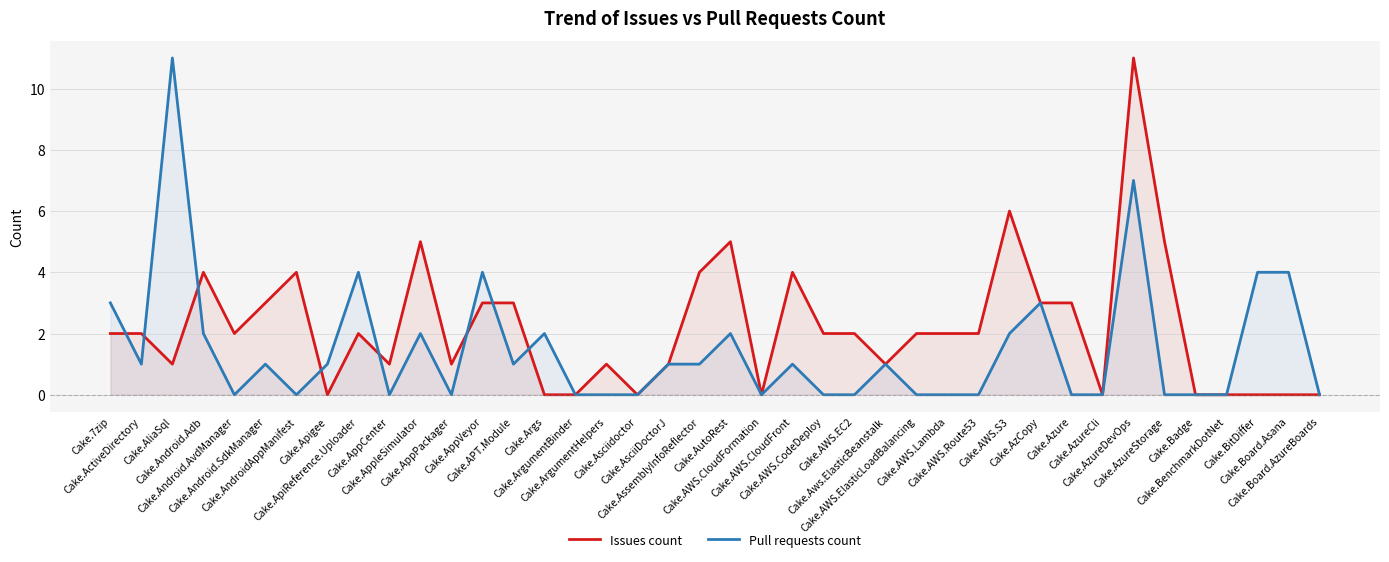

At which category does Issues count reach its first local peak?

Cake.Android.Adb